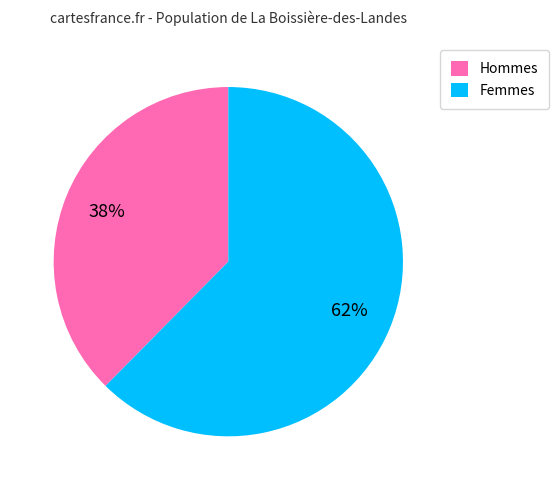

Is there any slice that represents more than half of the pie?

Yes